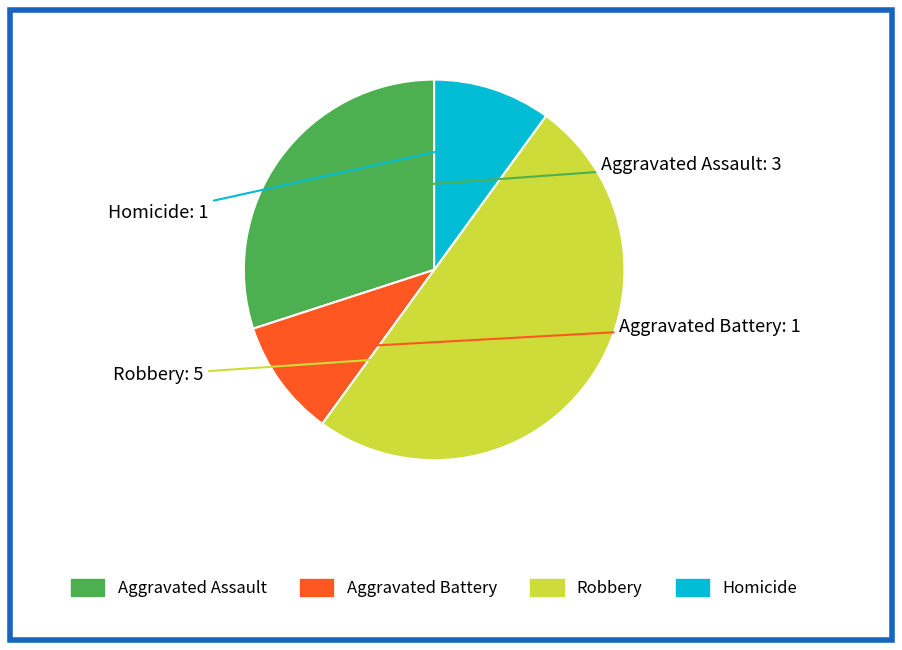

Does Homicide represent more than half of the total?

No